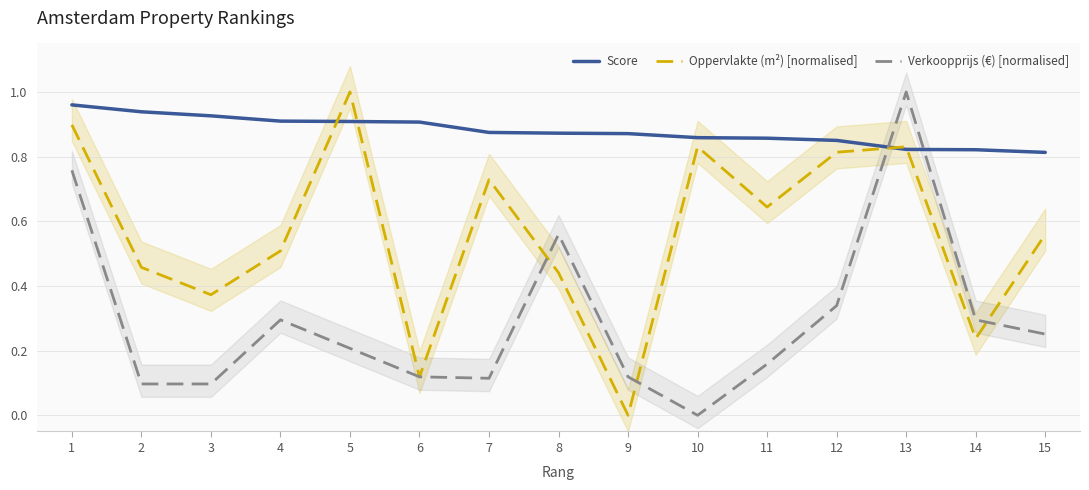

How many values in Verkoopprijs (€) [normalised] are above zero?

14